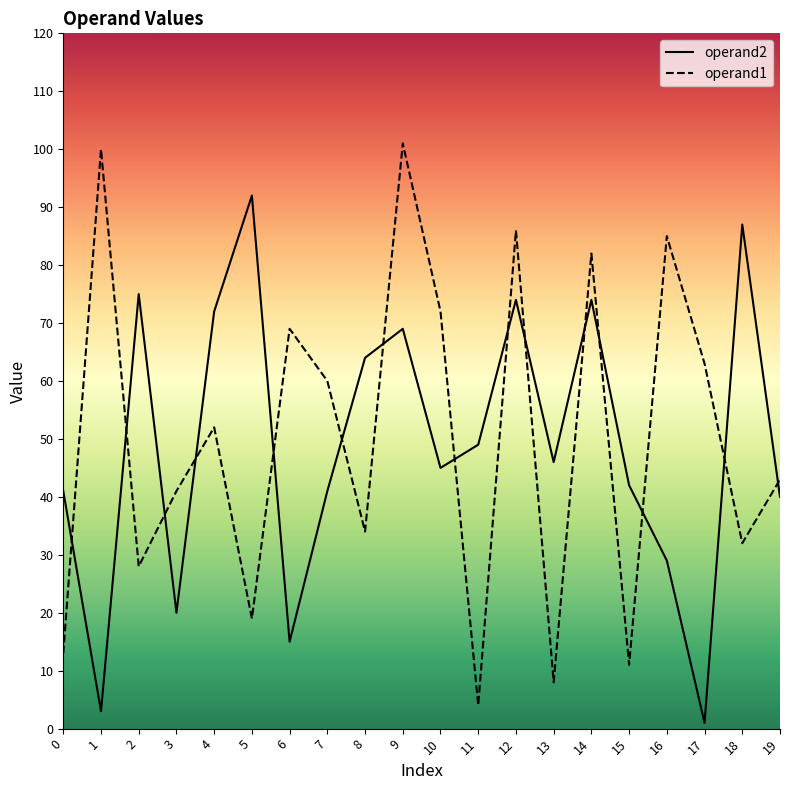

What is the sum of all operand1 values?

1003